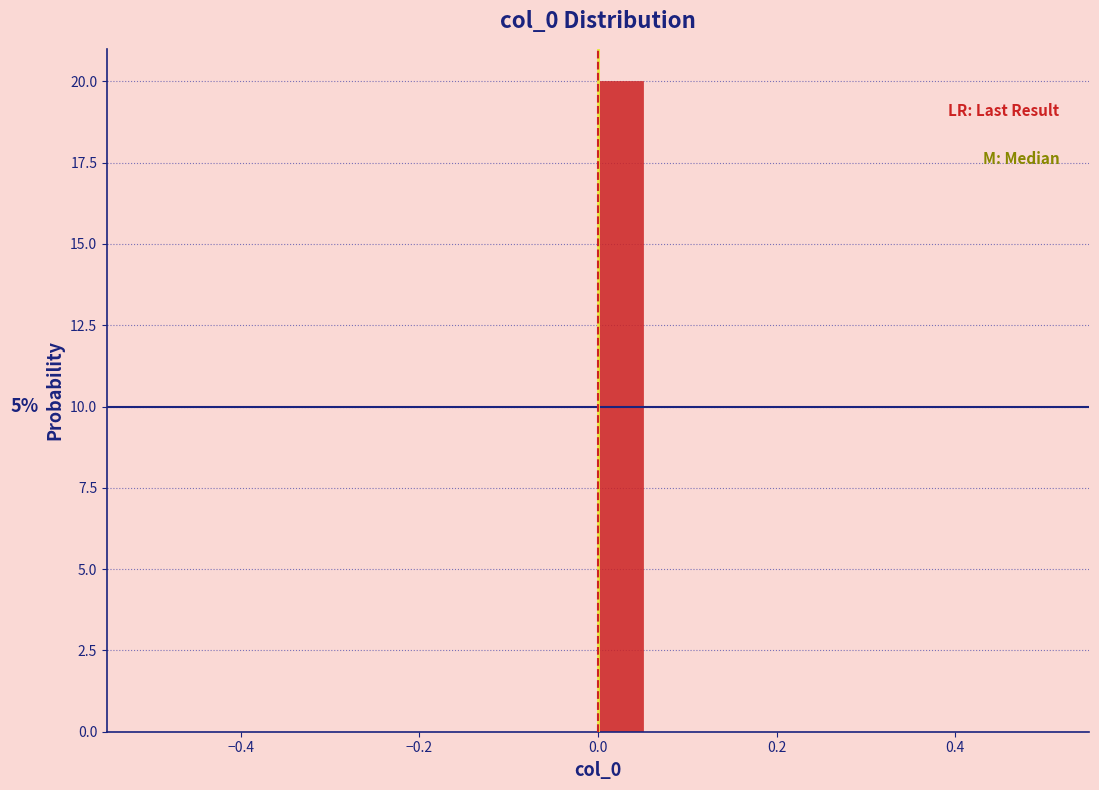

Around what value on the x-axis is the tallest bar? Give the approximate position of its centre, as read against the axis.

0.02